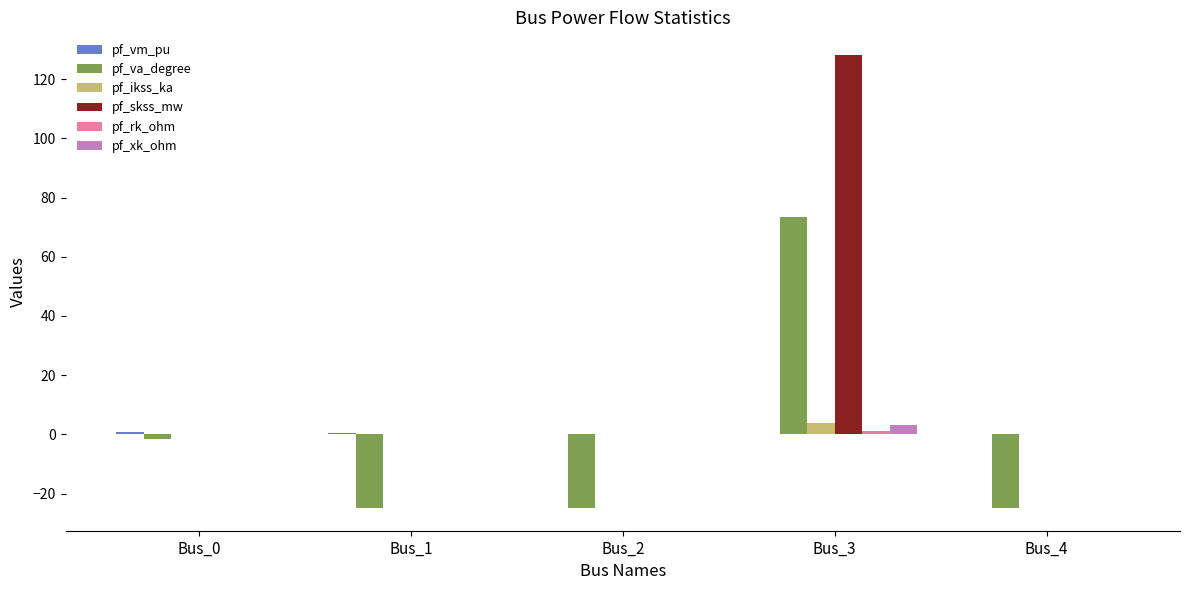

True or false: pf_va_degree has a value of -1.6 at Bus_0.

True